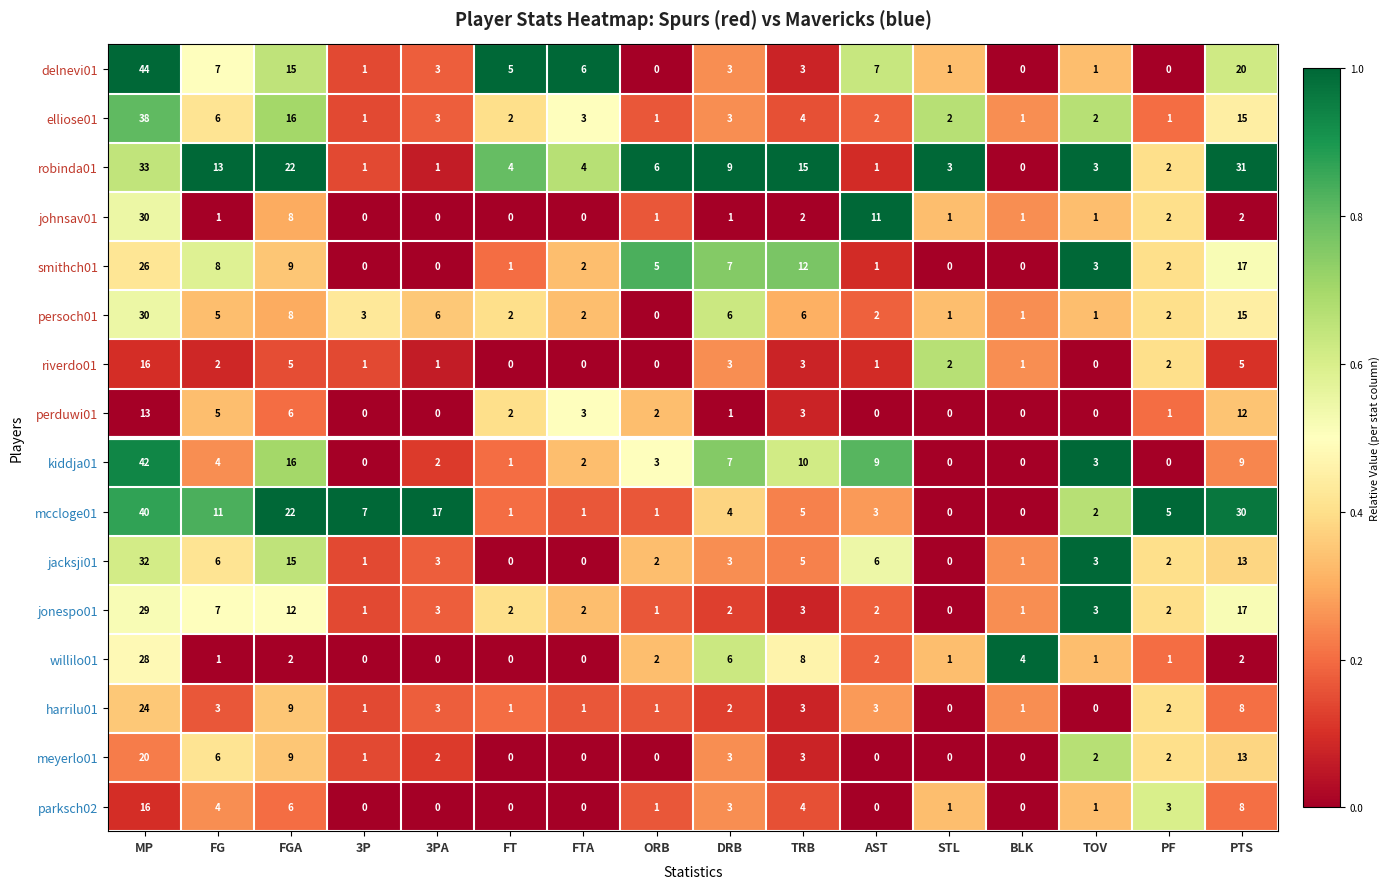

At which label does meyerlo01 first exceed 2?

MP